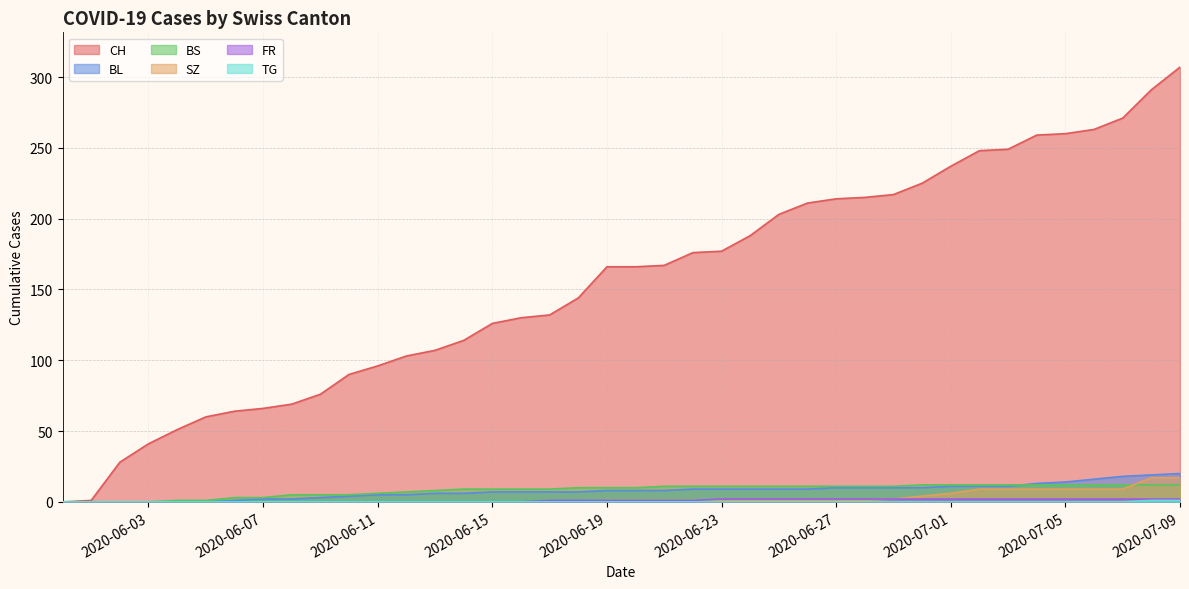

What is the greatest value displayed?

307